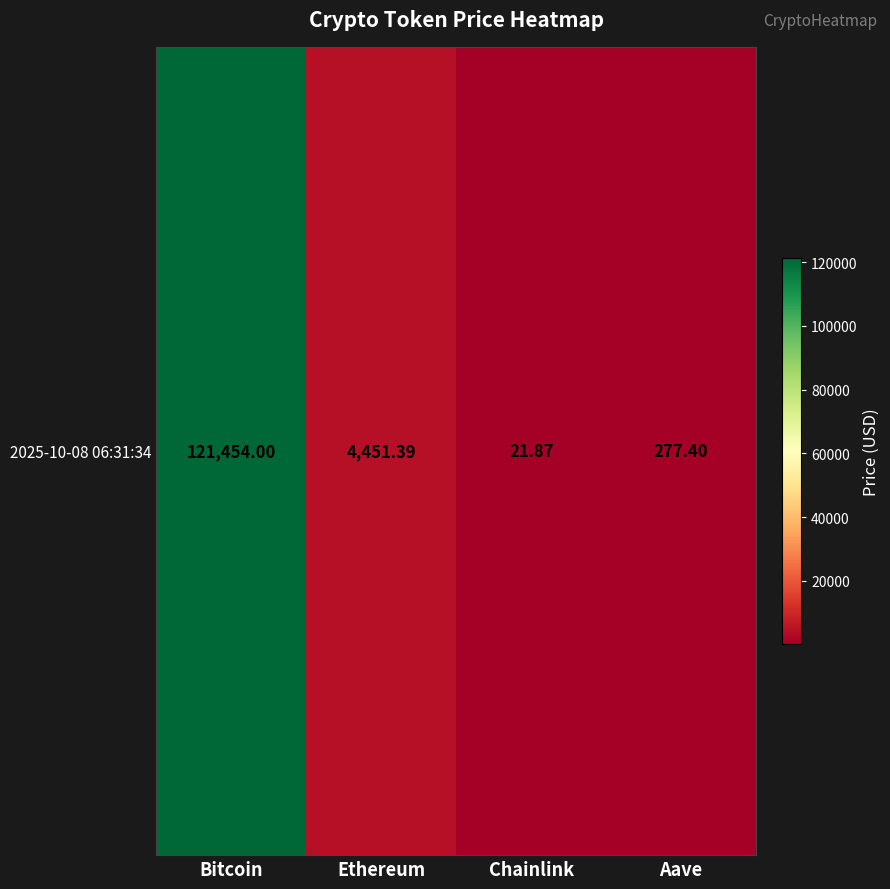

Reading left to right, transcribe all the data shown in this chart.

121454.0	4451.4	21.9	277.4